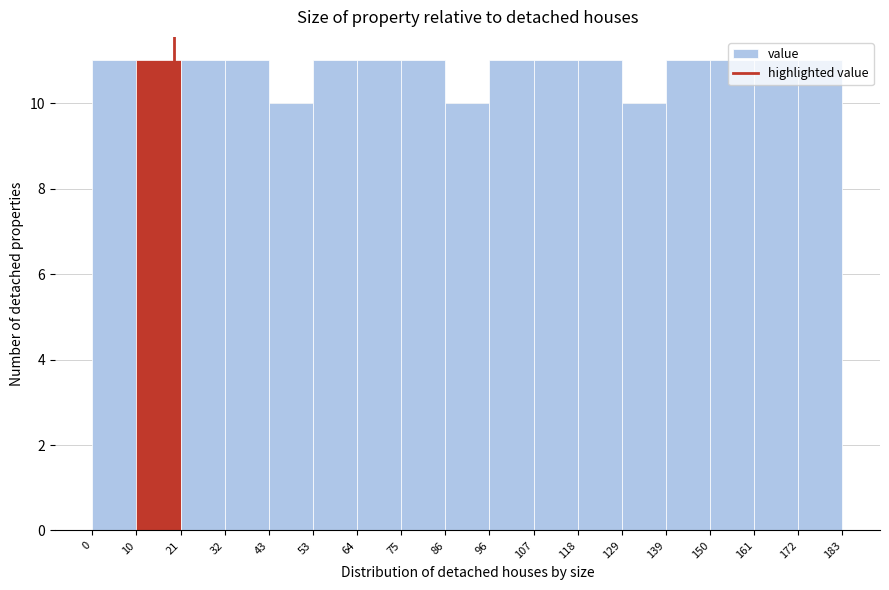

Reading left to right, transcribe this chart: for each bar, give the range it covers on the x-axis and its height. The values are not printed on the chart, so give them approximately, as read against the axis.

0 to 10: 11
10 to 21: 11
21 to 32: 11
32 to 43: 11
43 to 53: 10
53 to 64: 11
64 to 75: 11
75 to 86: 11
86 to 96: 10
96 to 107: 11
107 to 118: 11
118 to 129: 11
129 to 139: 10
139 to 150: 11
150 to 161: 11
161 to 172: 11
172 to 183: 11